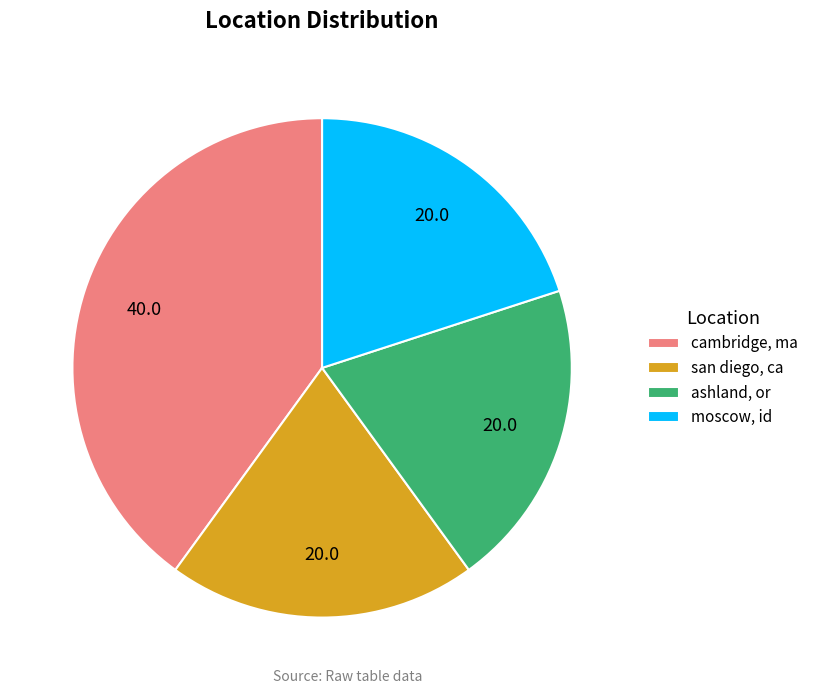

Between cambridge, ma and ashland, or, which is larger?

cambridge, ma